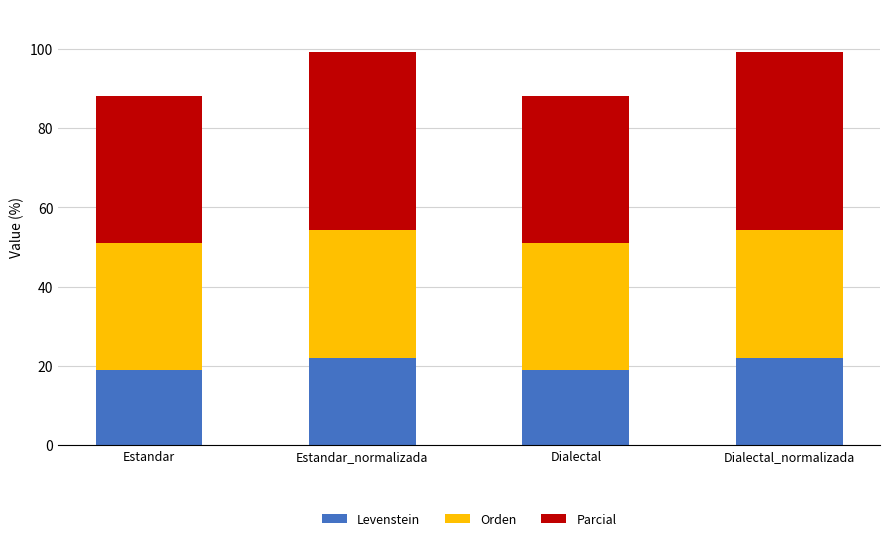

What is the sum of all Levenstein values?

81.9